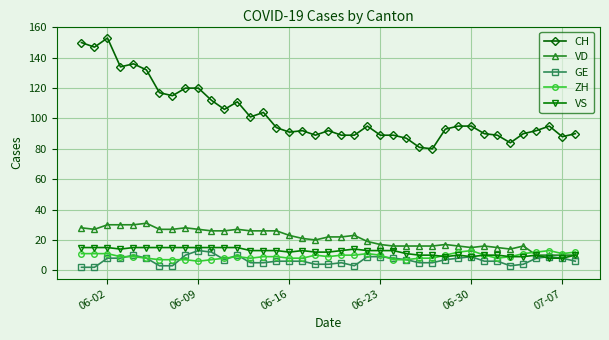

True or false: CH has more than 2 points higher than both neighbors.

True